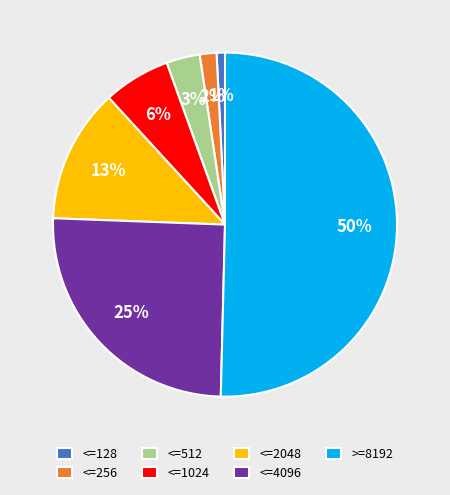

Which category has the biggest portion of the pie?

>=8192